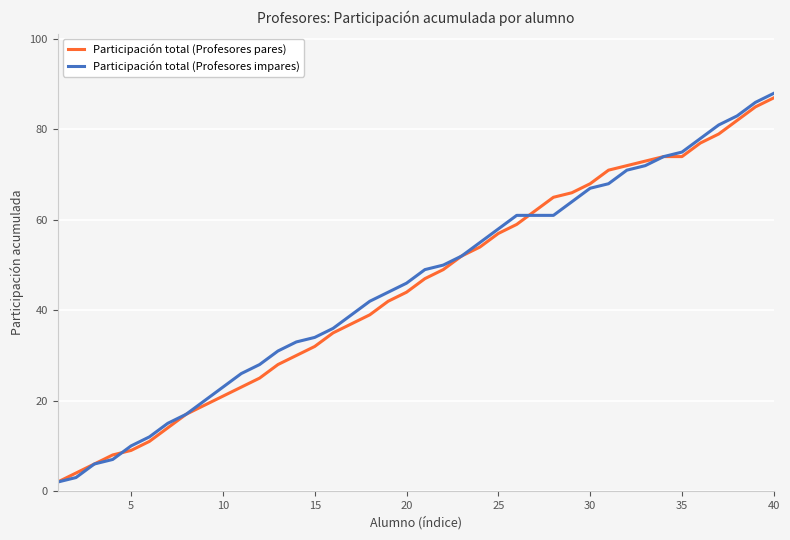

What is the highest value of the Participación total (Profesores pares) series?

87